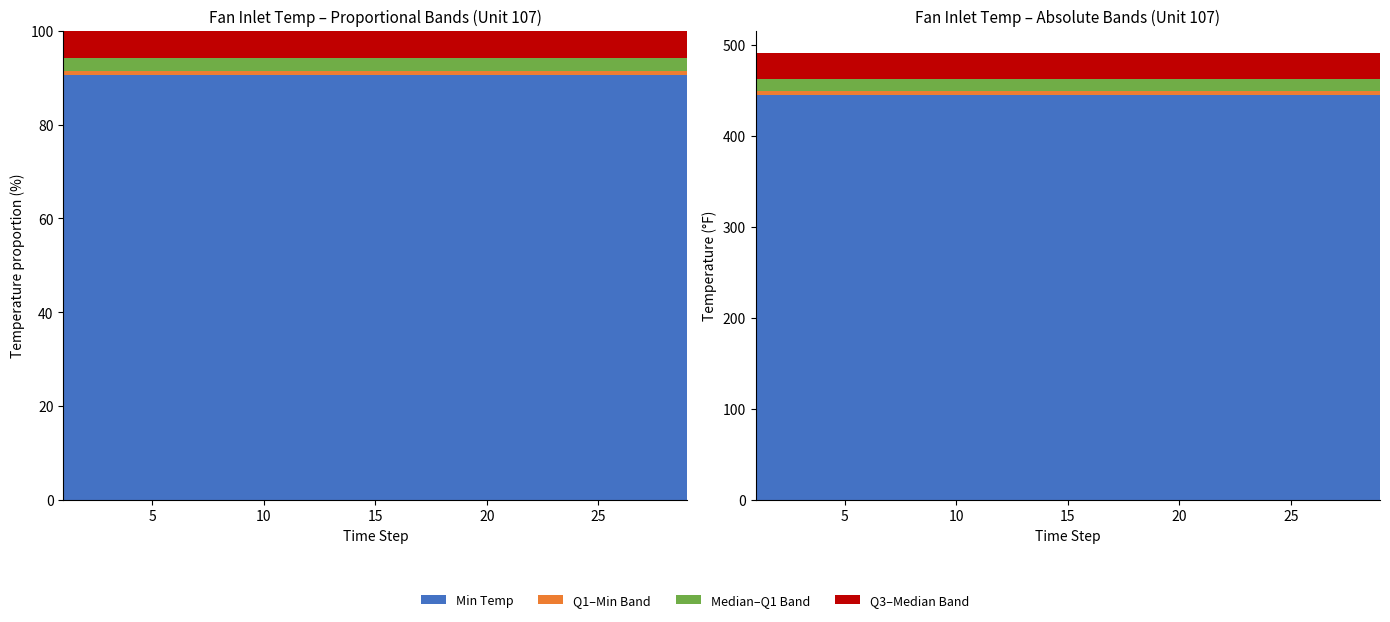

Reading right to left, extract all data points from this chart.

Min Temp: 445.0	445.0	445.0	445.0	445.0	445.0	445.0	445.0	445.0	445.0	445.0	445.0	445.0	445.0	445.0
Q1 Temp: 449.4	449.4	449.4	449.4	449.4	449.4	449.4	449.4	449.4	449.4	449.4	449.4	449.4	449.4	449.4
Median Temp: 462.5	462.5	462.5	462.5	462.5	462.5	462.5	462.5	462.5	462.5	462.5	462.5	462.5	462.5	462.5
Q3 Temp: 491.2	491.2	491.2	491.2	491.2	491.2	491.2	491.2	491.2	491.2	491.2	491.2	491.2	491.2	491.2